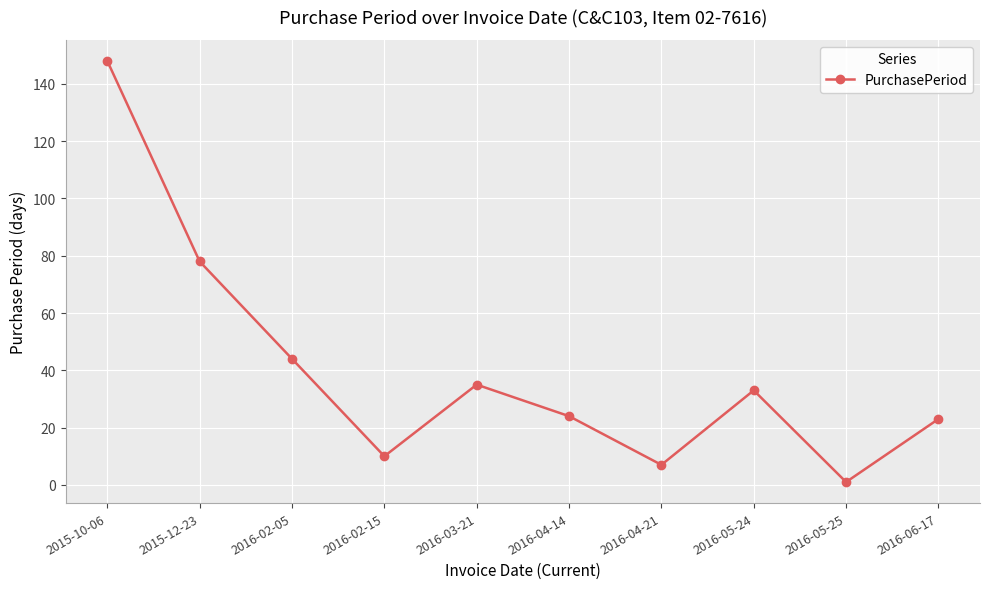

At which category does the chart reach its minimum across all series?

2016-05-25